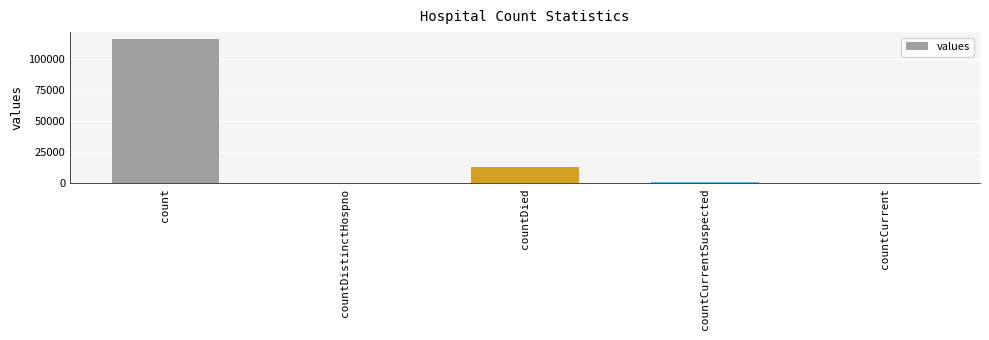

What is the difference between the values at countCurrentSuspected and count?

113996